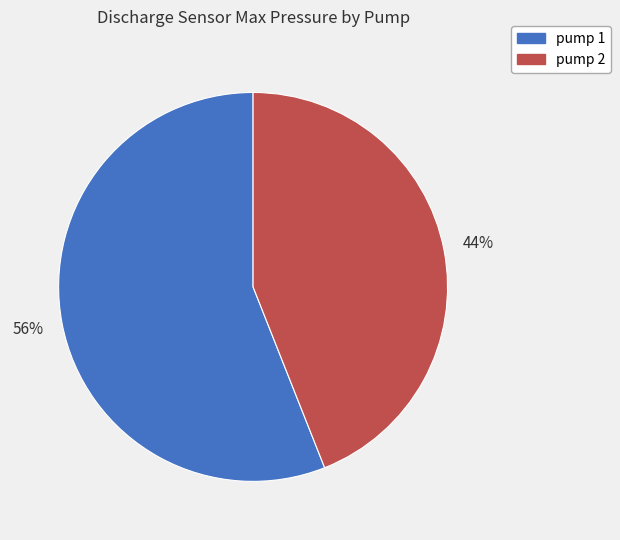

Between pump 2 and pump 1, which is larger?

pump 1